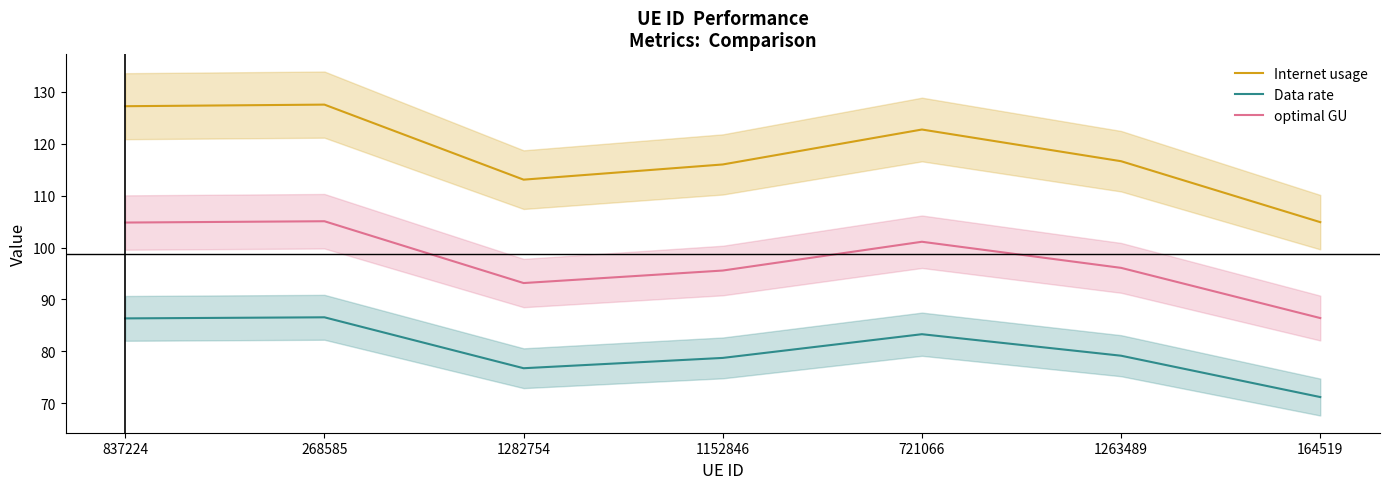

What is the sum of all Internet usage values?

828.1